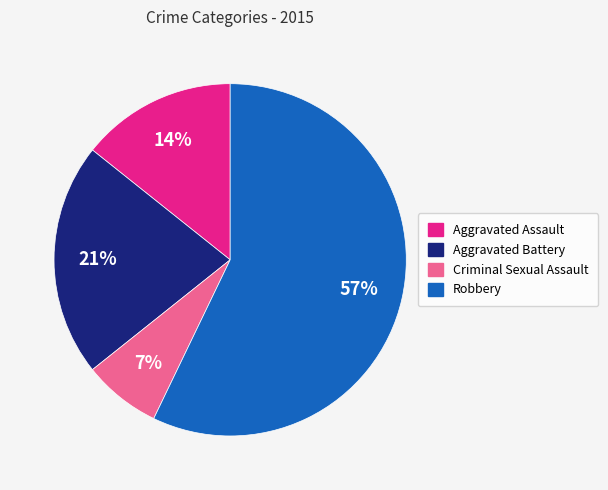

Between Aggravated Battery and Aggravated Assault, which is larger?

Aggravated Battery